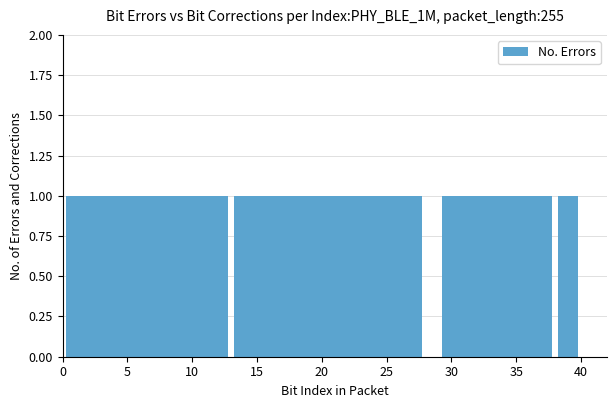

What is the sum of all values?

35